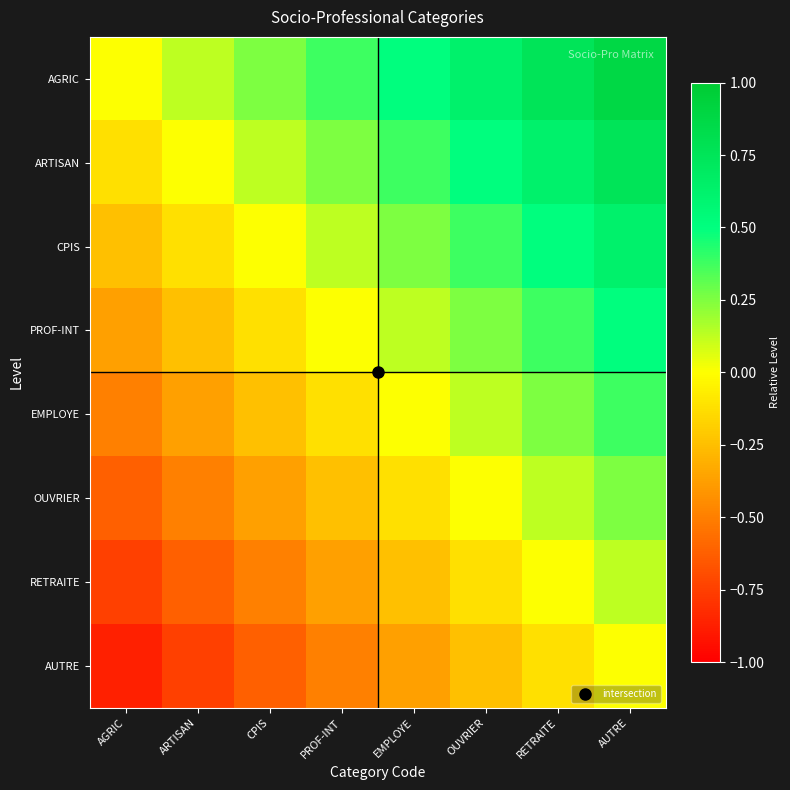

What is the total value across all series at ARTISAN?

-2.5